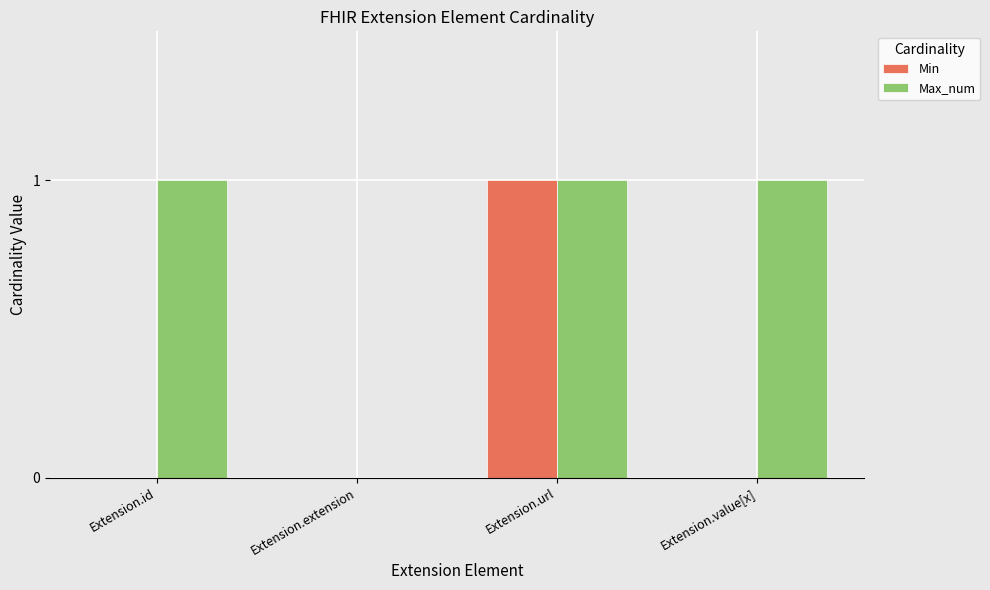

Is the value of Max_num at Extension.url greater than the value of Min at Extension.value[x]?

Yes